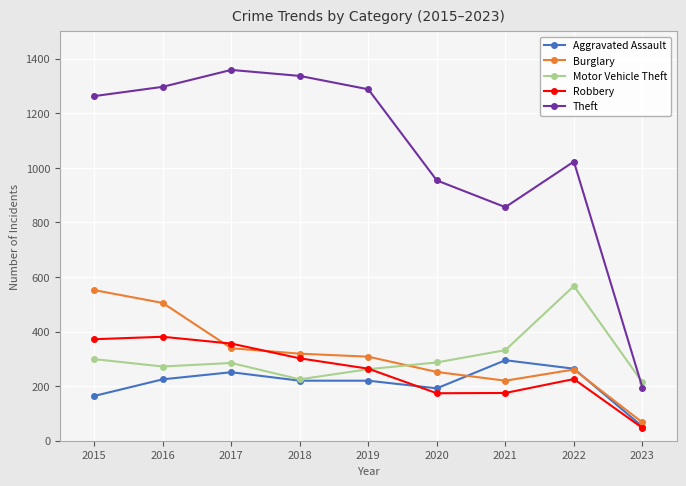

What is the average value of the Theft series?

1064